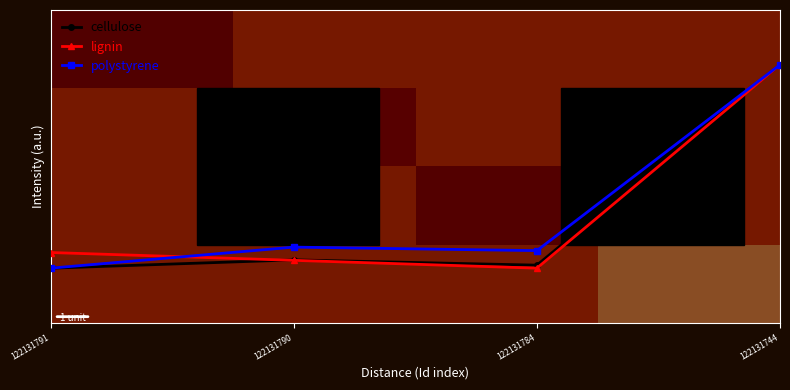

The value of polystyrene at 122131790 is 0.5. True or false?

True